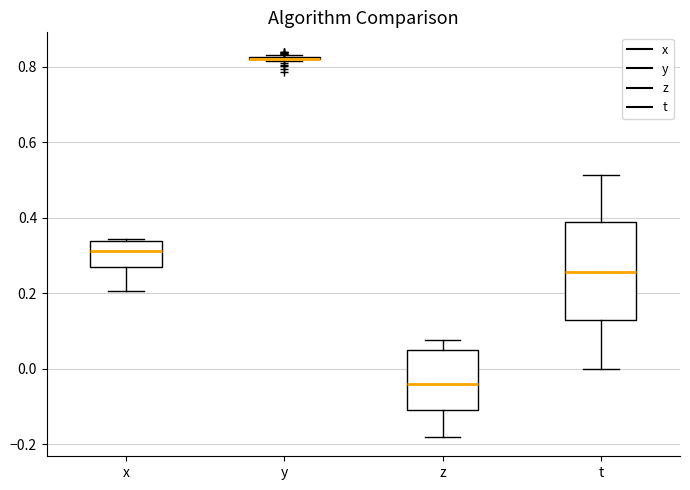

Reading left to right, transcribe this box plot: for each box, give where its median line is, the range the box spans, and where its two whiskers end, as read against the y-axis. The values are not printed on the chart, so give them approximately, as read against the axis.

x: median 0.32, box 0.28 to 0.34, whiskers 0.20 to 0.34 (just above the box's upper edge)
y: box collapsed to a line at 0.82, whiskers 0.82 to 0.84
z: median -0.04, box -0.10 to 0.04, whiskers -0.18 to 0.08
t: median 0.26, box 0.12 to 0.38, whiskers 0.00 to 0.52